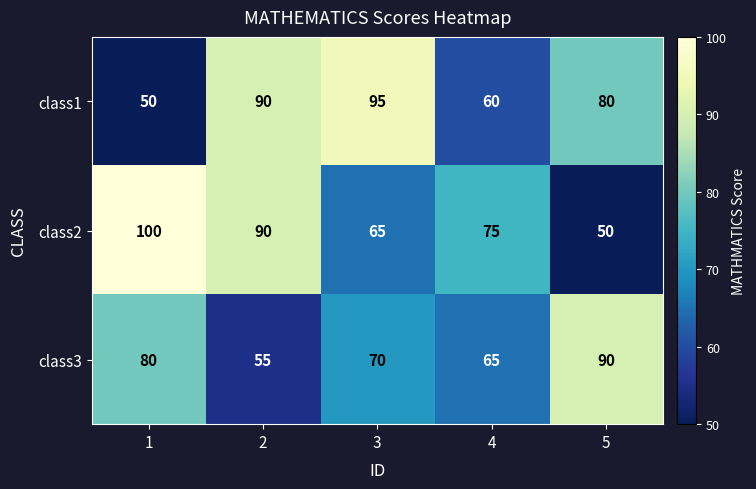

Reading right to left, list all the values displayed in this chart.

class1: 5=80	4=60	3=95	2=90	1=50
class2: 5=50	4=75	3=65	2=90	1=100
class3: 5=90	4=65	3=70	2=55	1=80